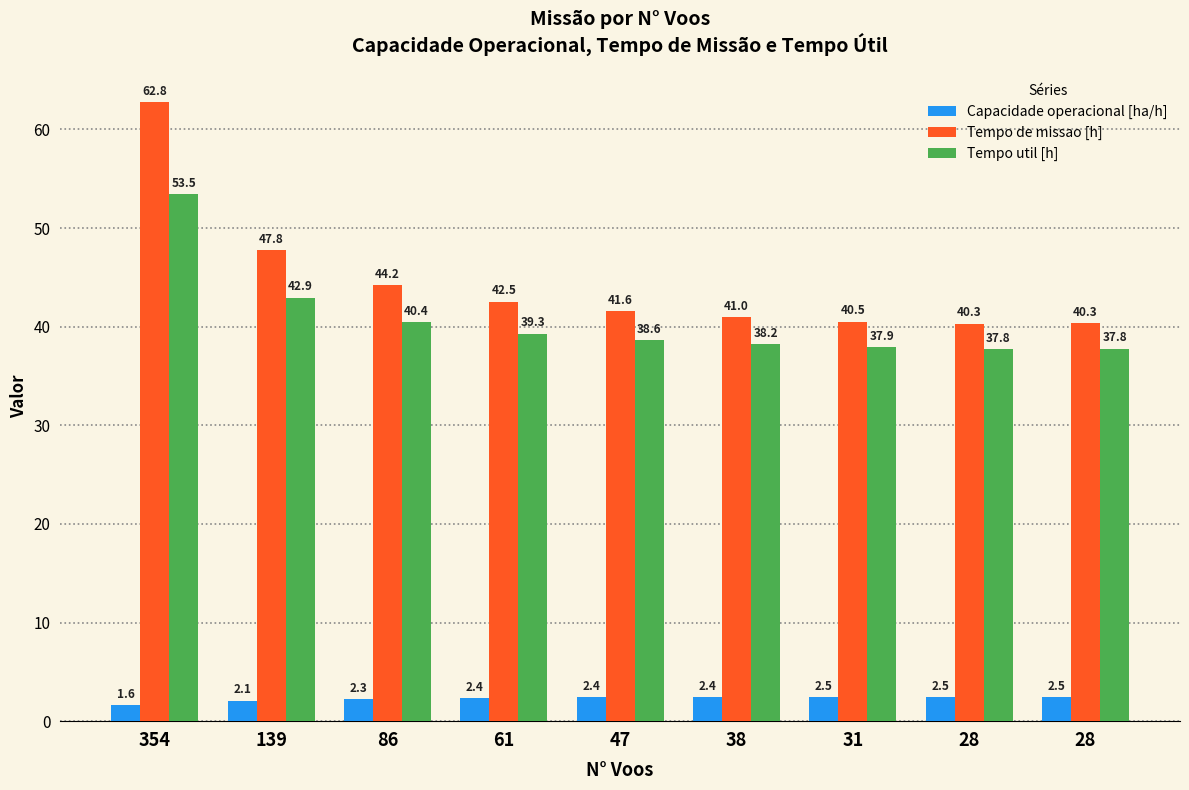

What is the smallest value displayed?

1.6